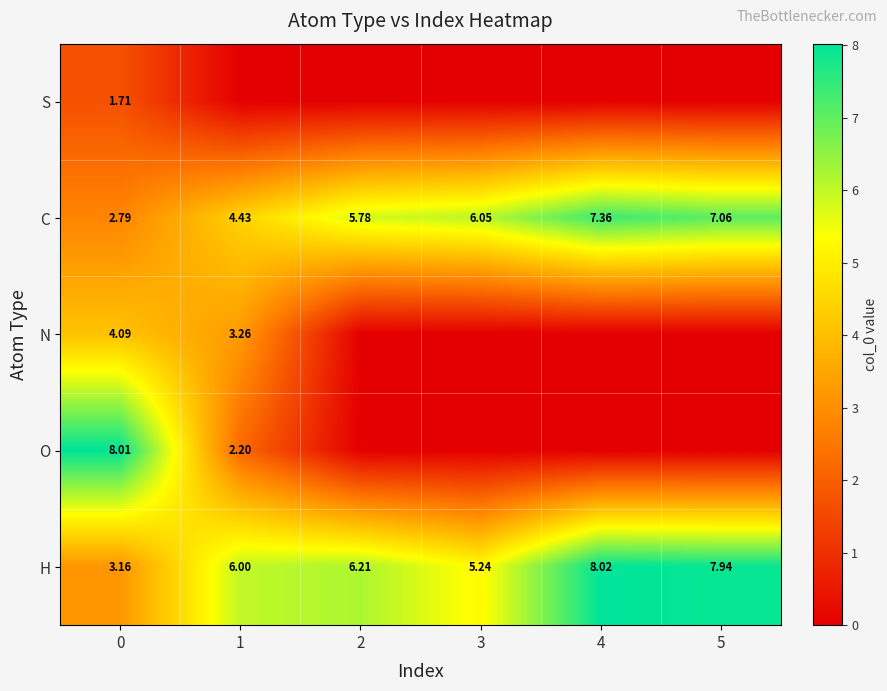

Rank the series at 0 from highest to lowest value.

O, N, H, C, S